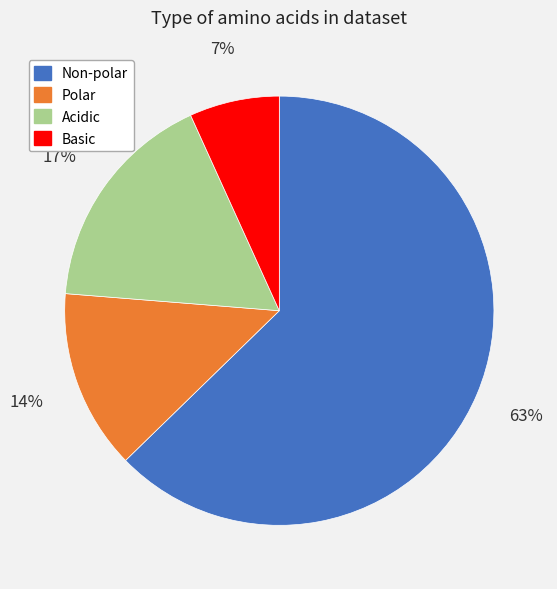

Which category has the biggest portion of the pie?

Non-polar